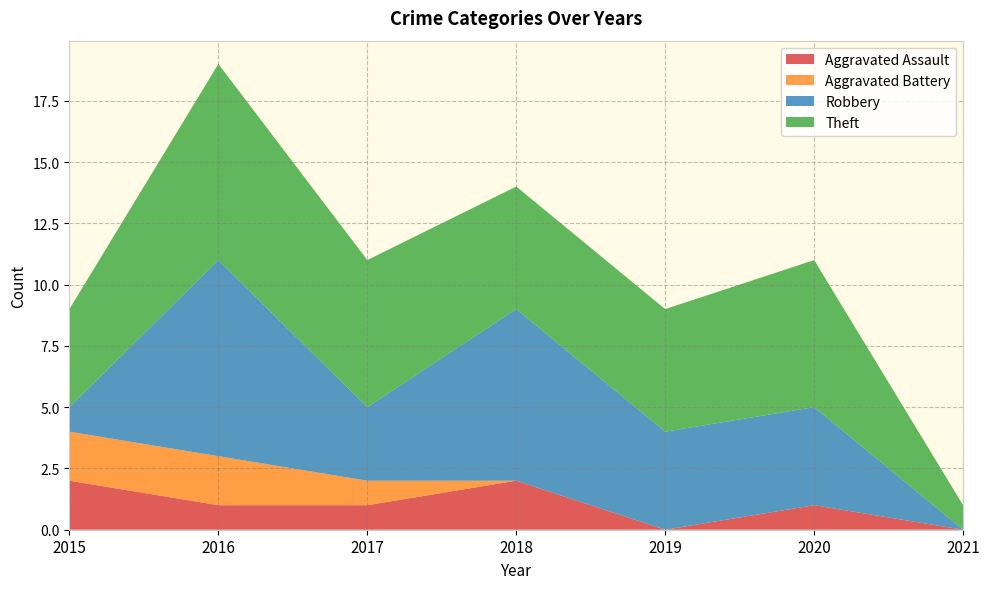

Reading left to right, extract all data points from this chart.

Aggravated Assault: 2	1	1	2	0	1	0
Aggravated Battery: 2	2	1	0	0	0	0
Robbery: 1	8	3	7	4	4	0
Theft: 4	8	6	5	5	6	1